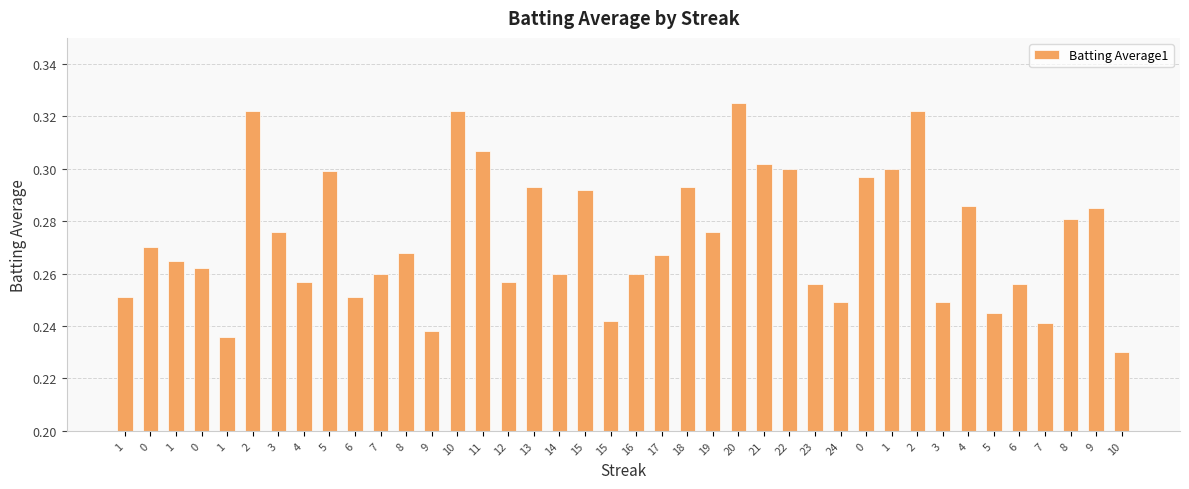

What is the value of the 8th bar from the left?

0.3